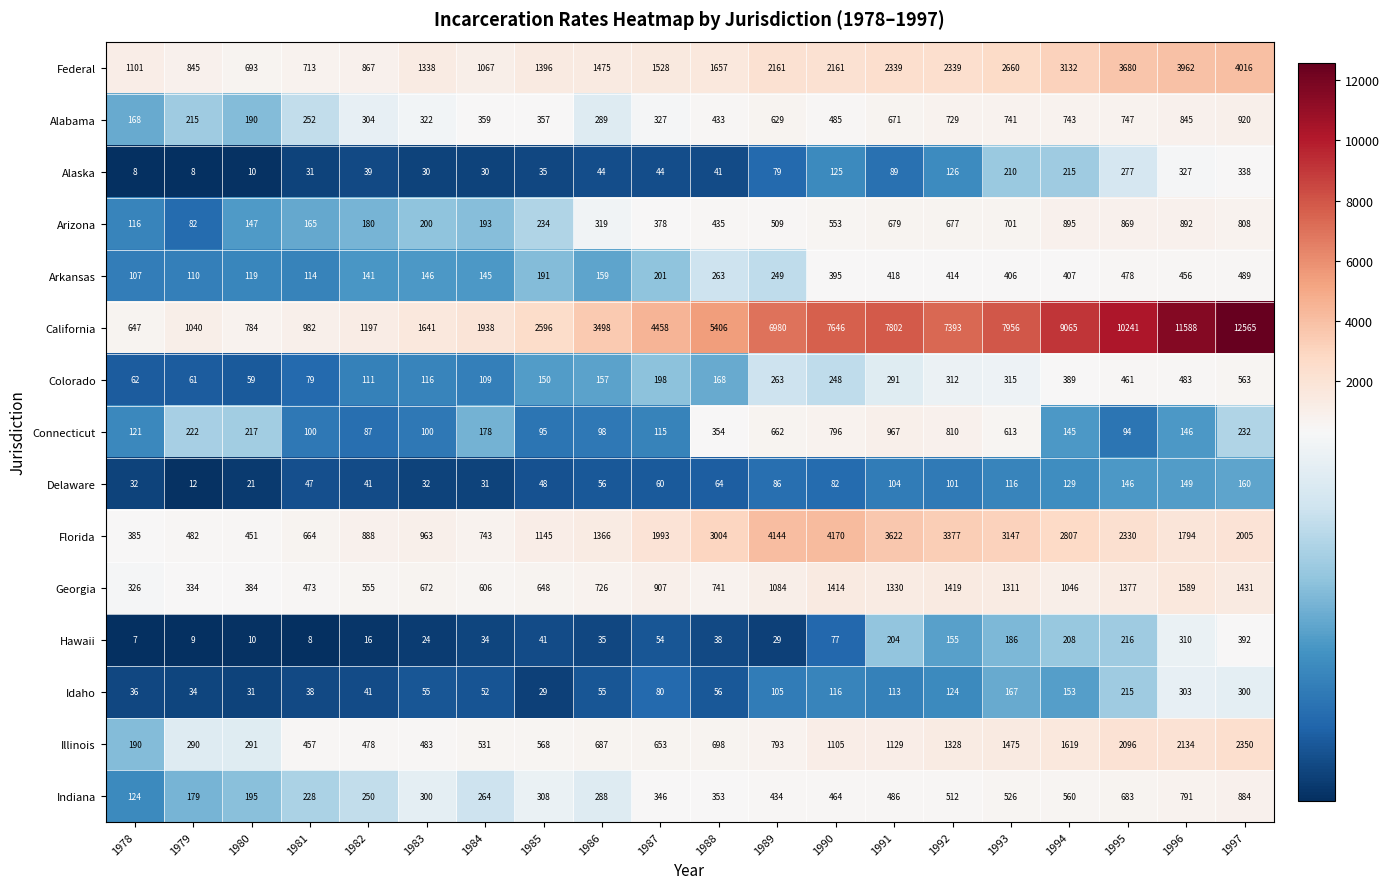

Rank the series by their maximum value, from highest to lowest.

California, Florida, Federal, Illinois, Georgia, Connecticut, Alabama, Arizona, Indiana, Colorado, Arkansas, Hawaii, Alaska, Idaho, Delaware